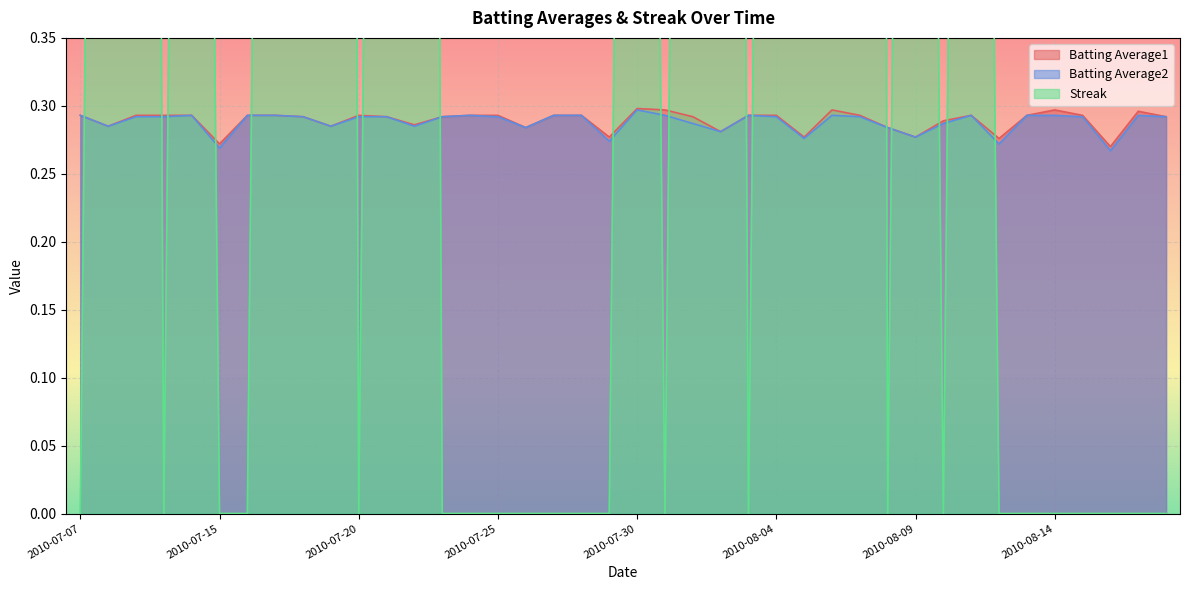

In Streak, how many points are lower than both neighbors (excluding endpoints)?

6